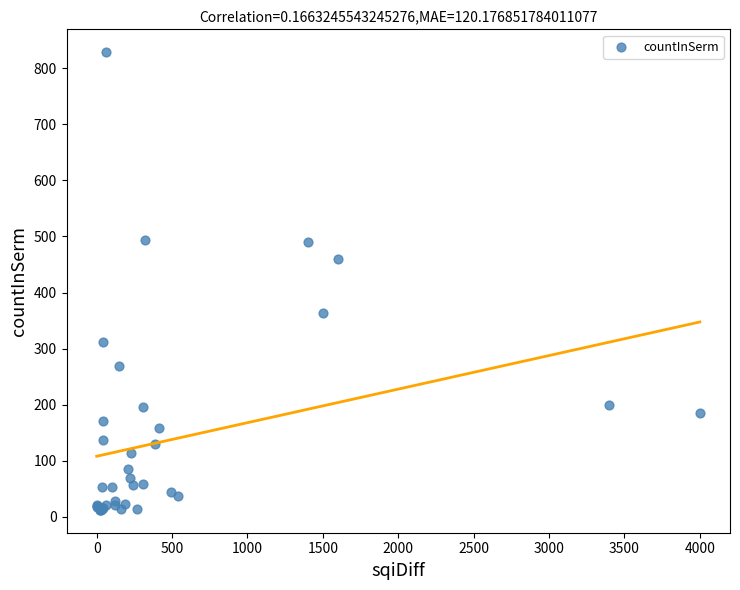

What Y value in the scatter plot is closest to 420?

460